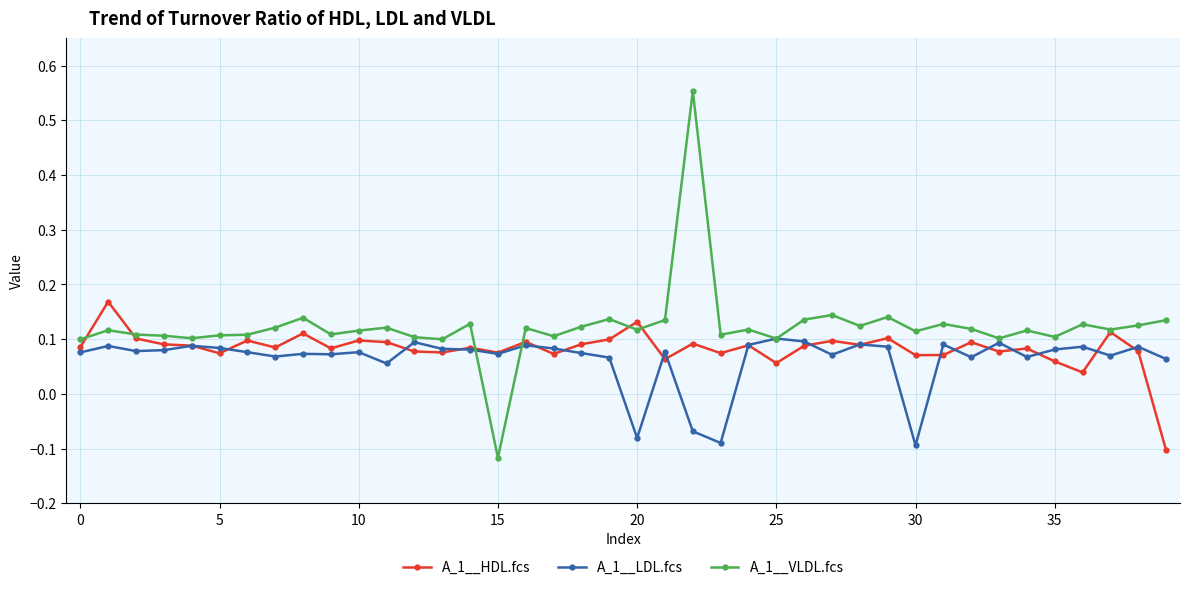

How many values in the A_1__LDL.fcs series exceed 0?

36